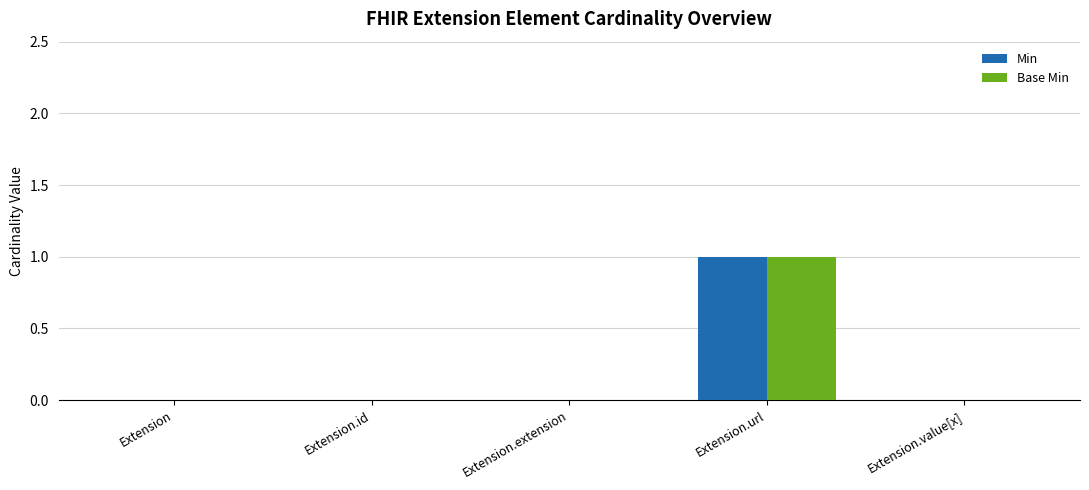

What is the sum of the Base Min values at Extension.url and Extension?

1